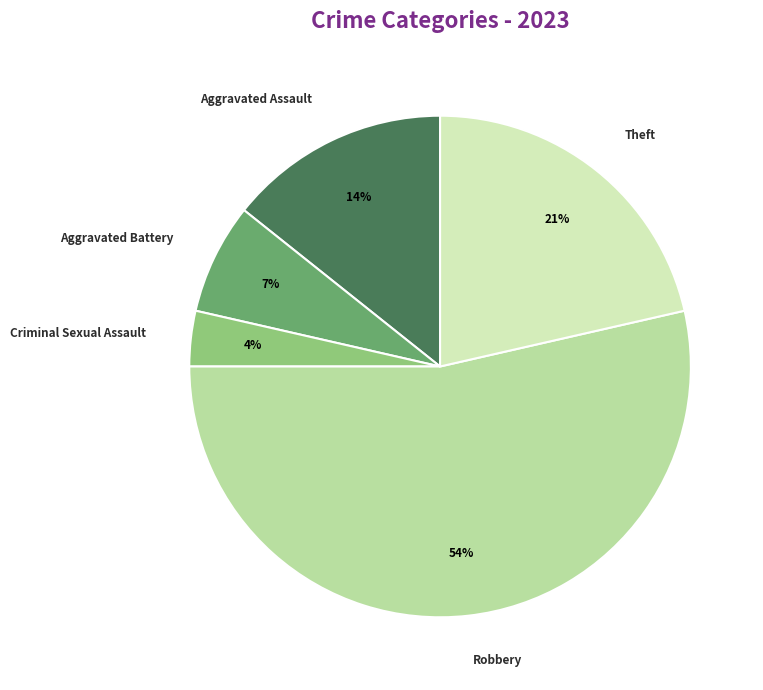

The Theft slice represents 21% of the pie. True or false?

True